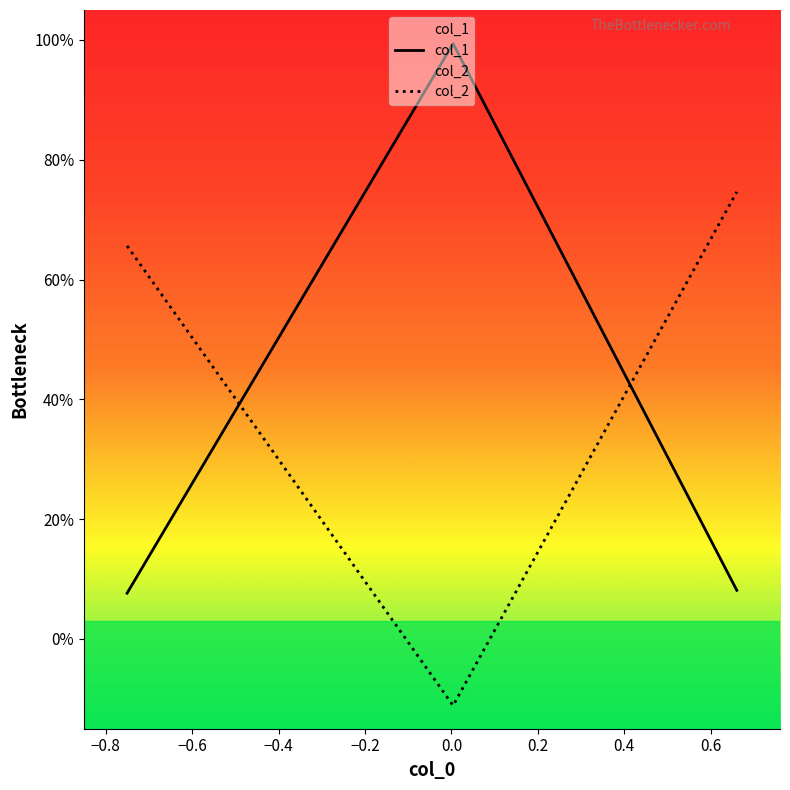

Does the chart display data point markers on the line(s)?

No